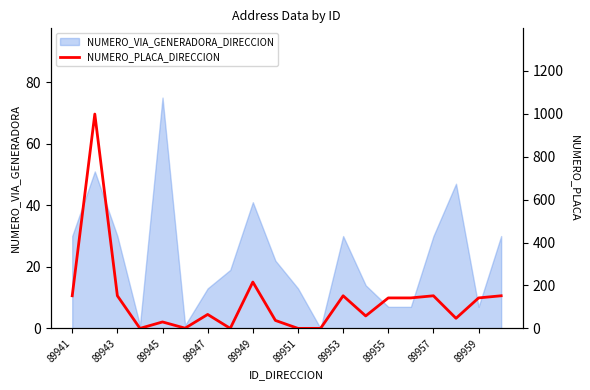

What is the sum of all values?

2639